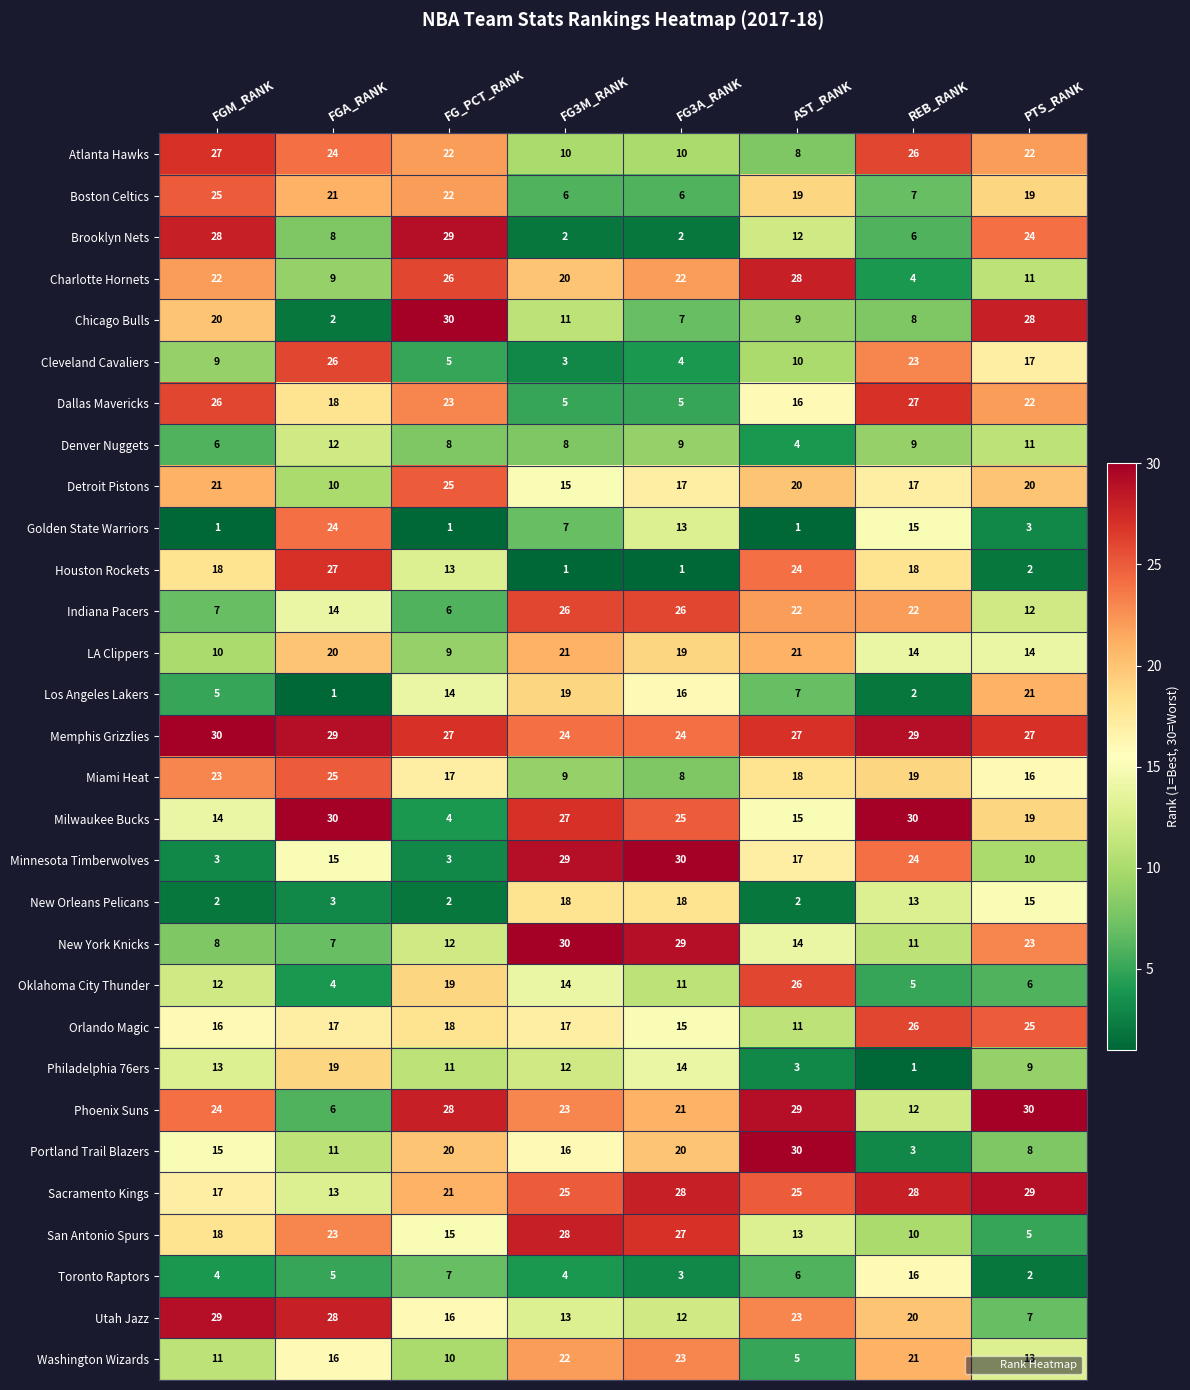

Which series changed the most between FG_PCT_RANK and FG3M_RANK?

Brooklyn Nets